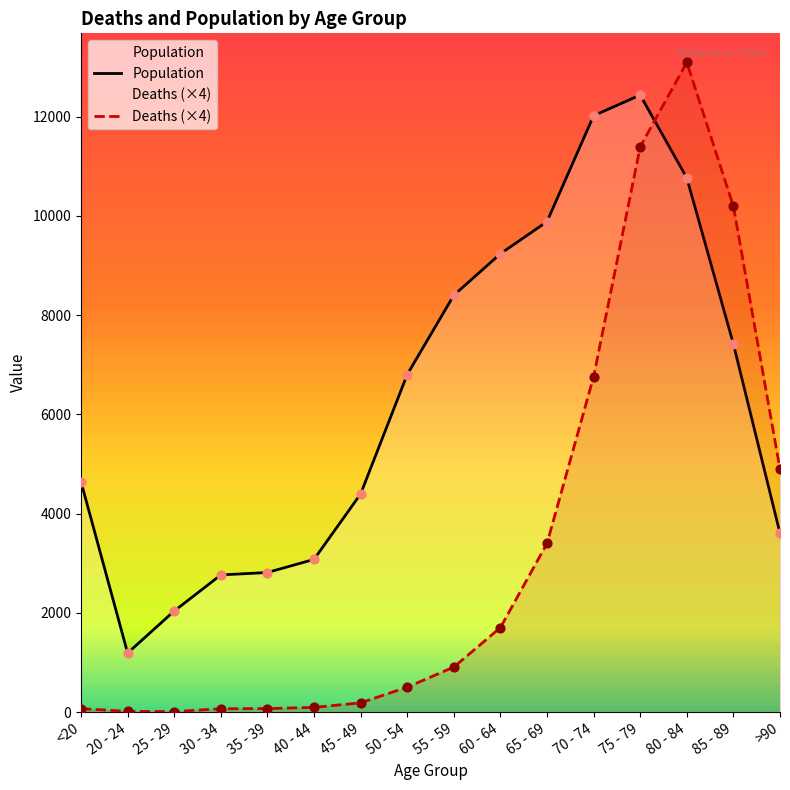

What is the total value across all series at 50 - 54?

7307